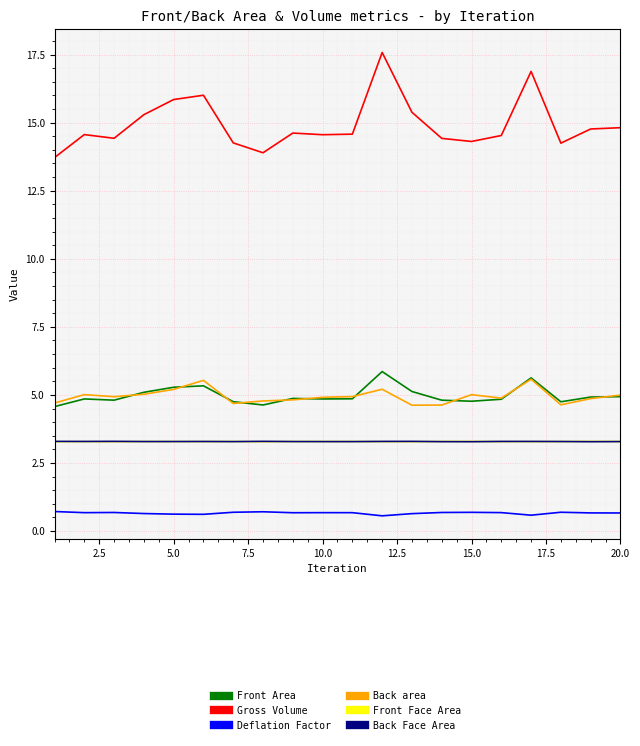

True or false: Front Face Area and Gross Volume cross at least once.

False